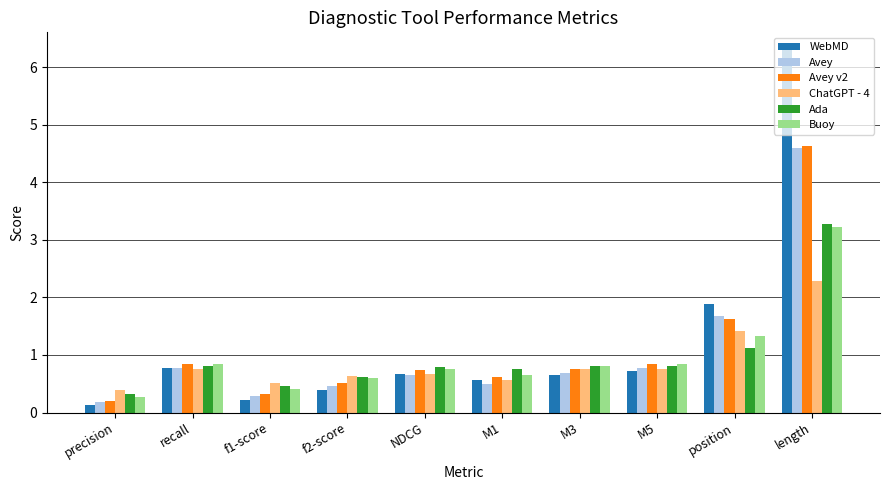

What are all the series names shown in the legend?

WebMD, Avey, Avey v2, ChatGPT - 4, Ada, Buoy